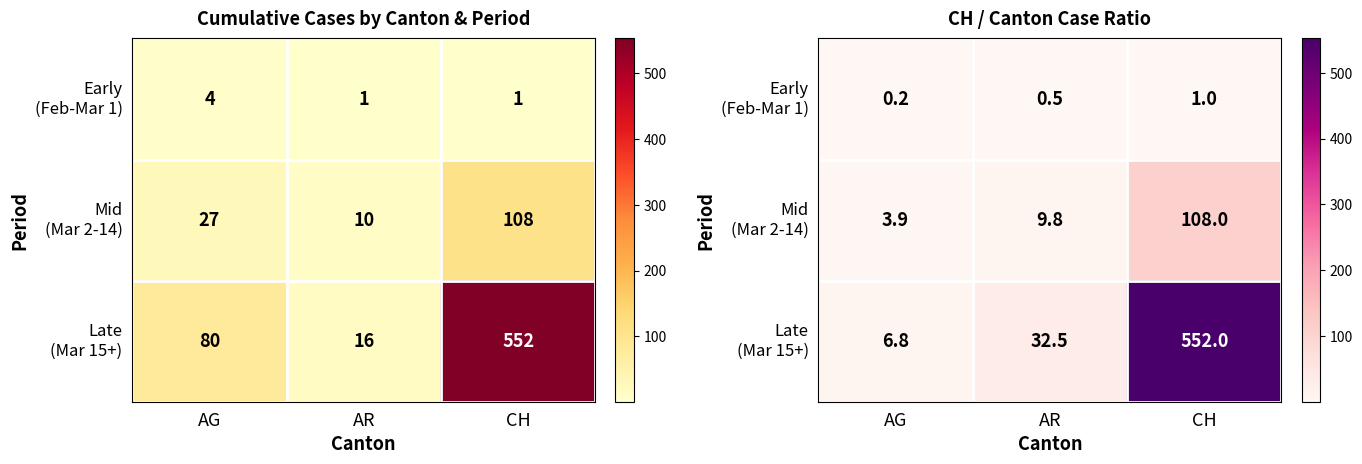

At which category does the chart reach its minimum across all series?

AG